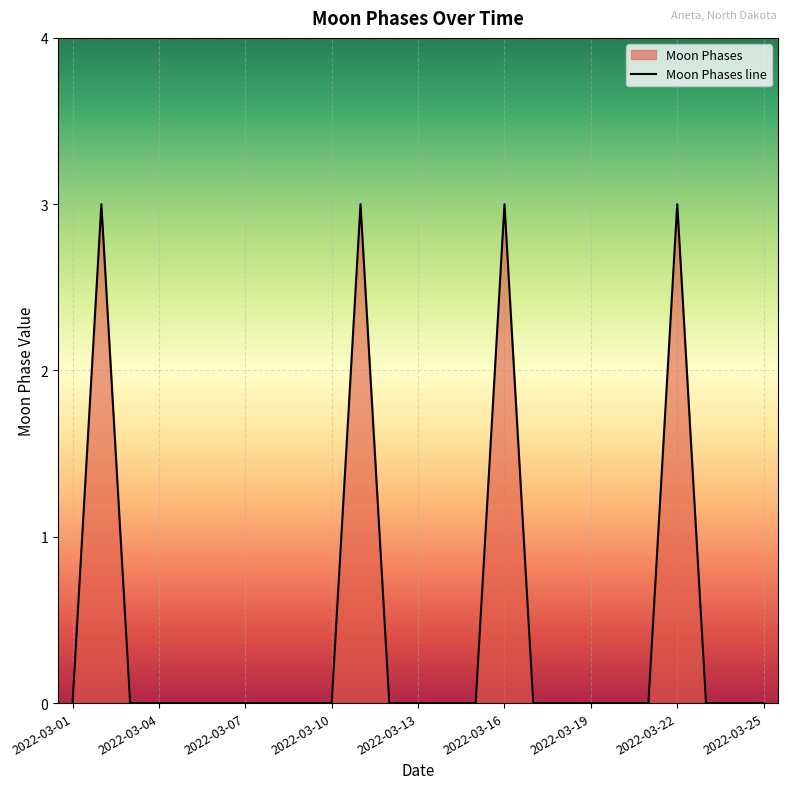

Count the number of categories in the chart.

25